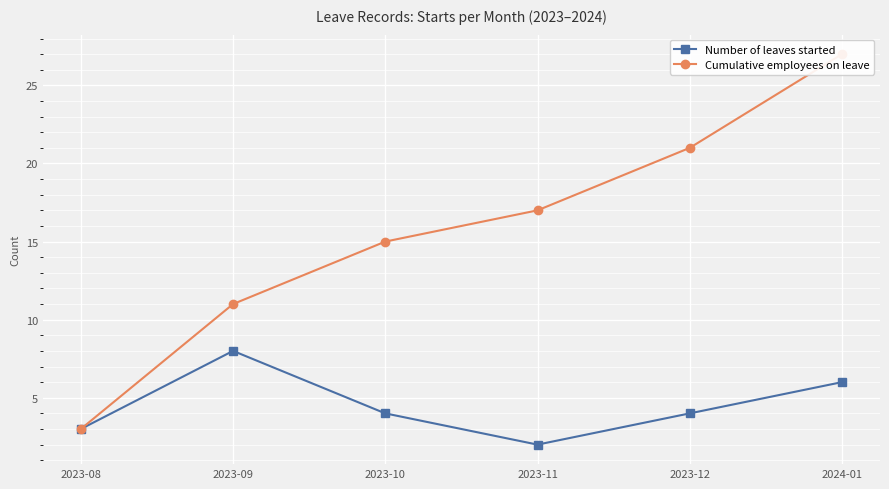

How many Cumulative employees on leave values are between 11 and 21?

4